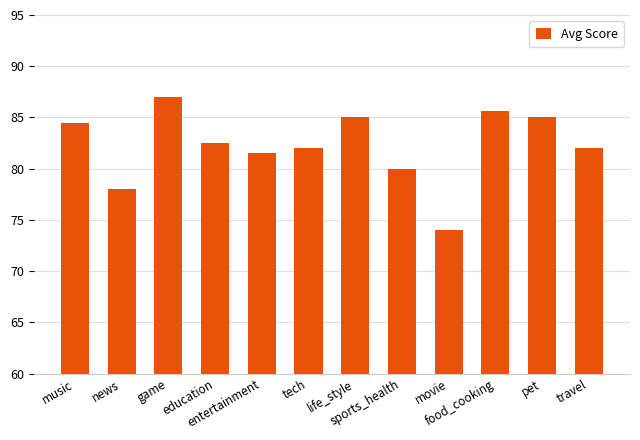

What is the value of the 11th bar from the left?

85.0